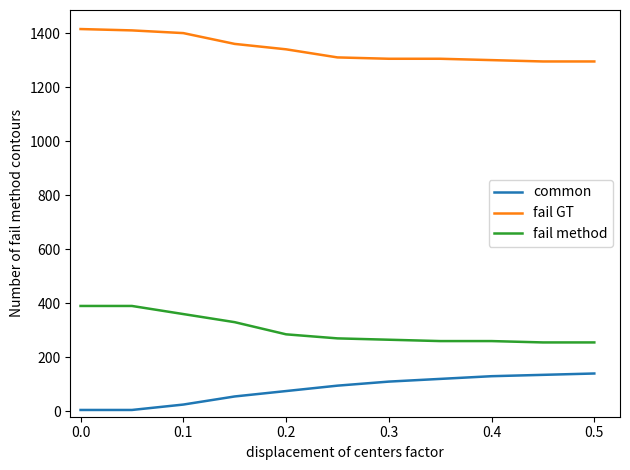

What are all the series names shown in the legend?

common, fail GT, fail method